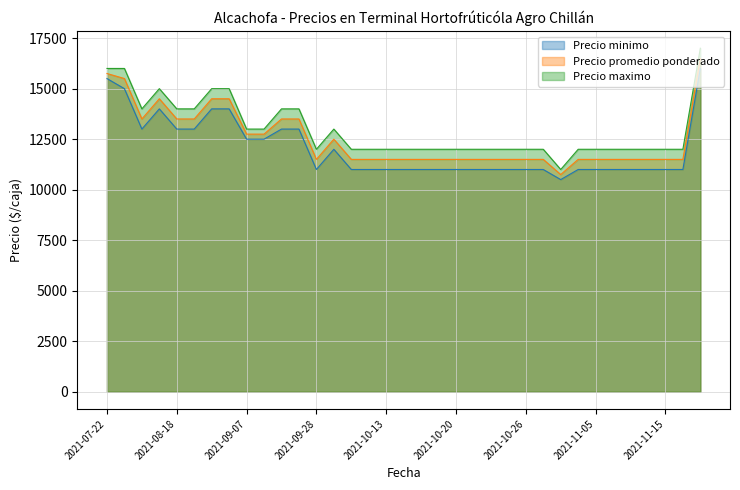

How many data points does each series have?

35